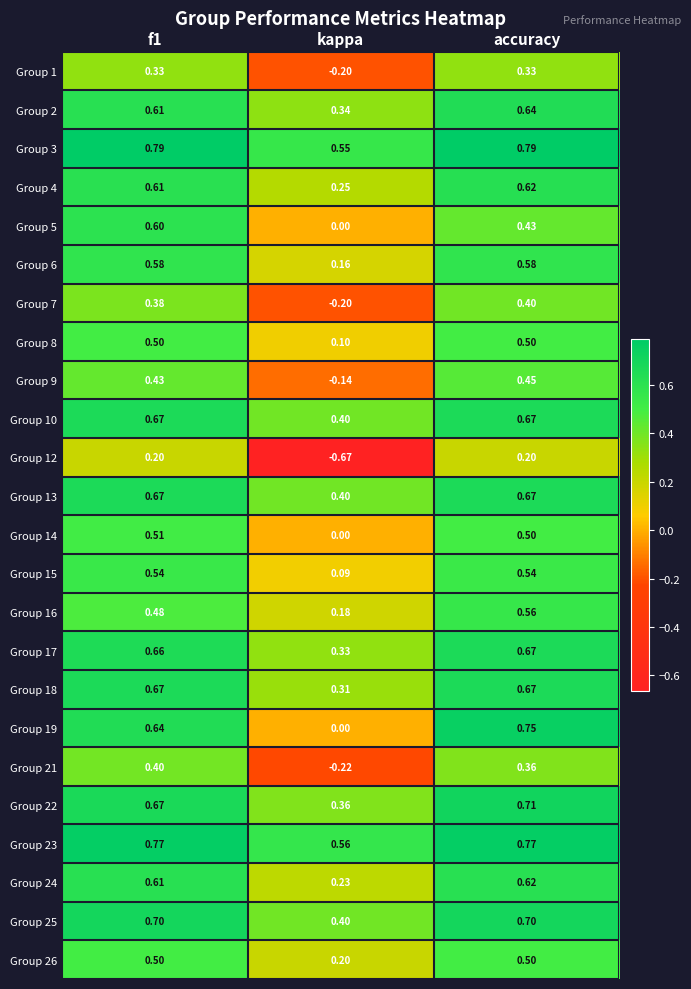

At which category does the chart reach its minimum across all series?

kappa